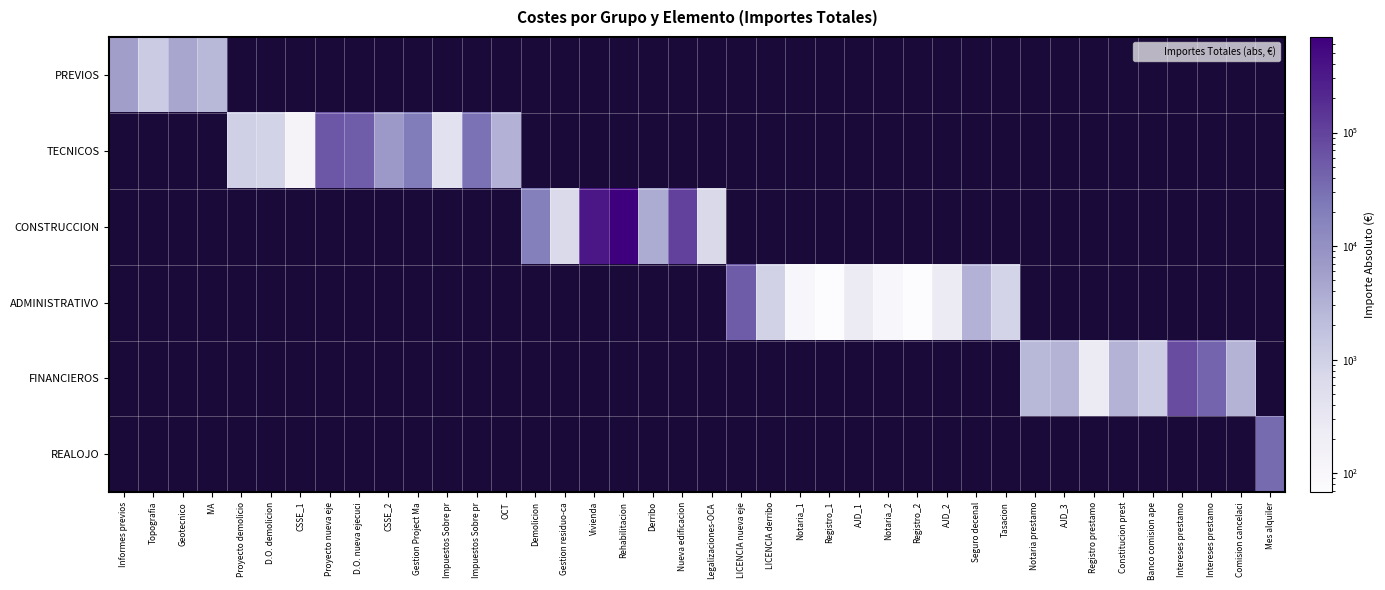

Rank the categories by TECNICOS value from lowest to highest.

CSSE_1, D.O. demolicion, Informes previos, Topografia, Geotecnico, IVA, Impuestos Sobre pr, Proyecto demolicio, OCT, CSSE_2, Gestion Project Ma, Impuestos Sobre pr, D.O. nueva ejecuci, Proyecto nueva eje, Demolicion, Gestion residuo-ca, Vivienda, Rehabilitacion, Derribo, Nueva edificacion, Legalizaciones-OCA, LICENCIA nueva eje, LICENCIA derribo, Notaria_1, Registro_1, AJD_1, Notaria_2, Registro_2, AJD_2, Seguro decenal, Tasacion, Notaria prestamo, AJD_3, Registro prestamo, Constitucion prest, Banco comision ape, Intereses prestamo, Intereses prestamo, Comision cancelaci, Mes alquiler